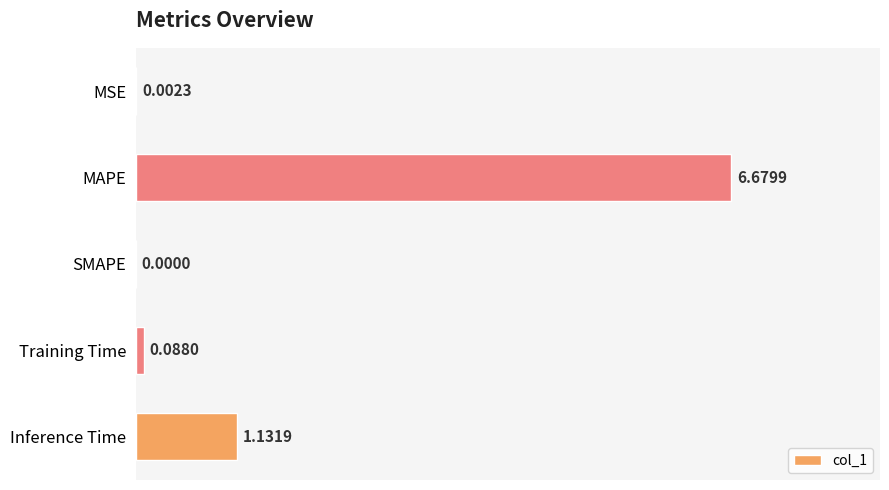

What is the change in value from MAPE to Inference Time?

-5.5